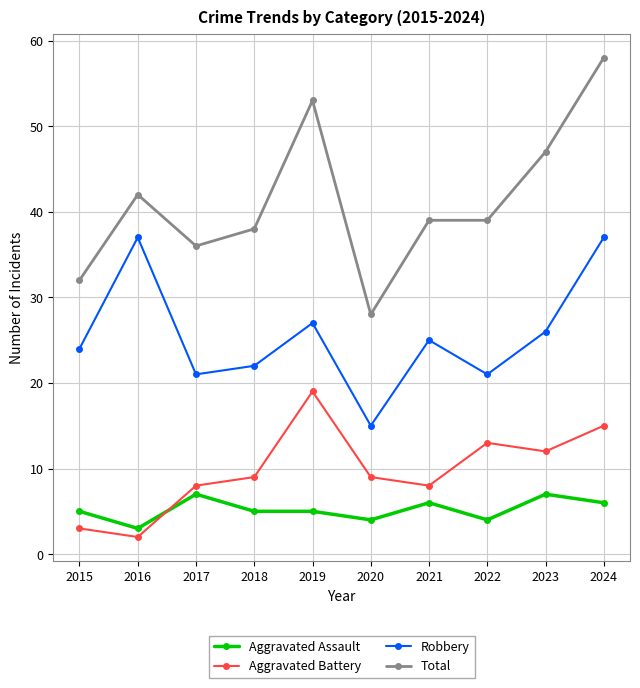

Is it true that Total equals 30 at 2023?

False